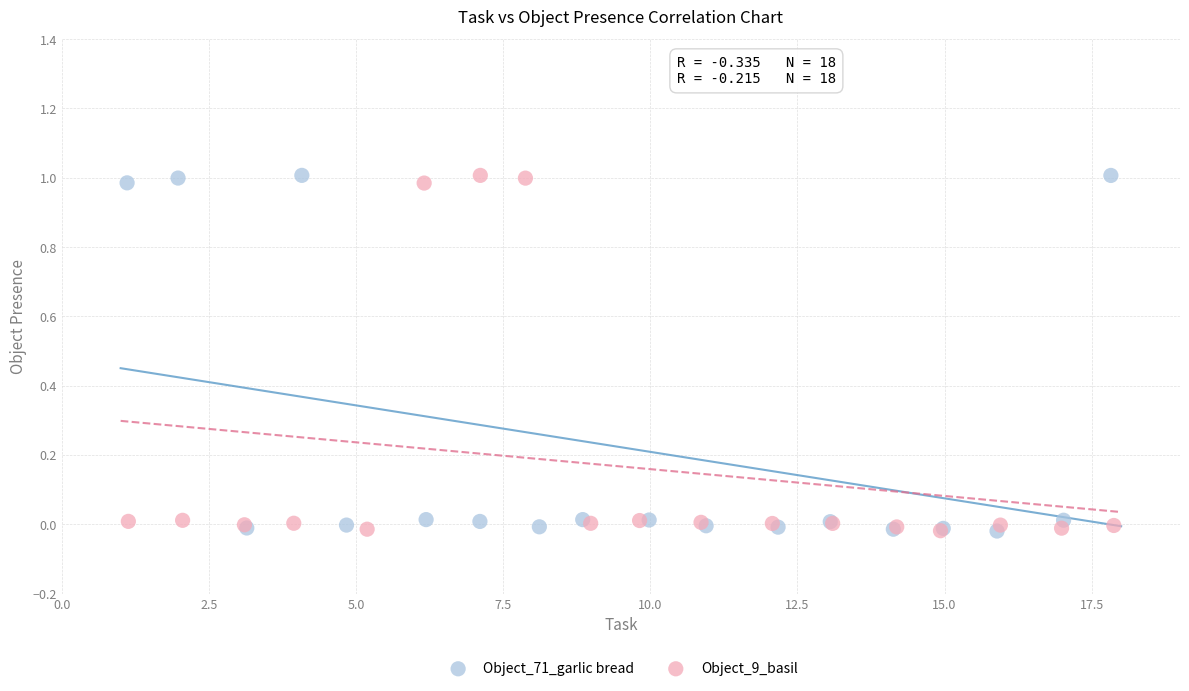

What are all the series names shown in the legend?

Object_71_garlic bread, Object_9_basil